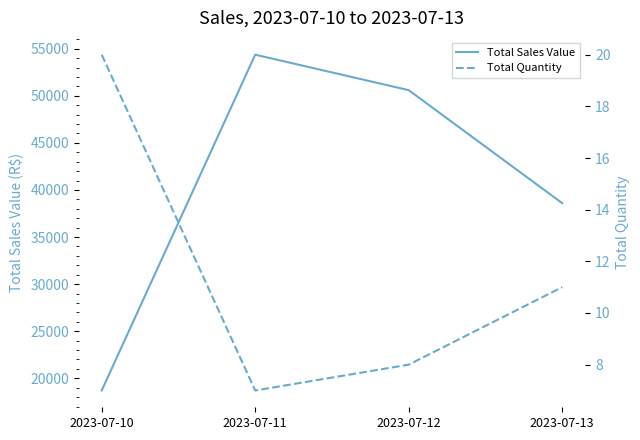

What is the difference between the second highest and second lowest values in the Total Sales Value series?

12000.5